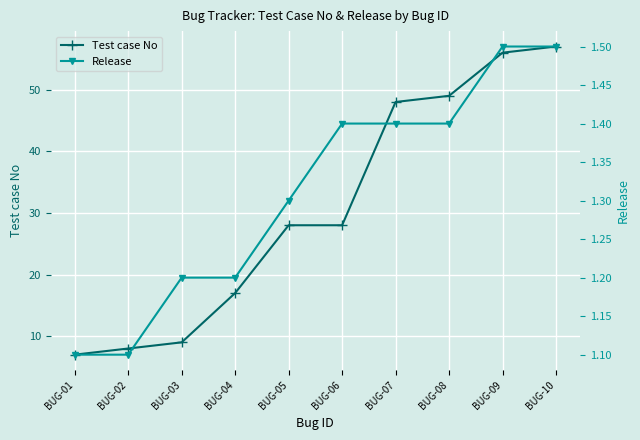

At which category is the sum across all series the highest?

BUG-10